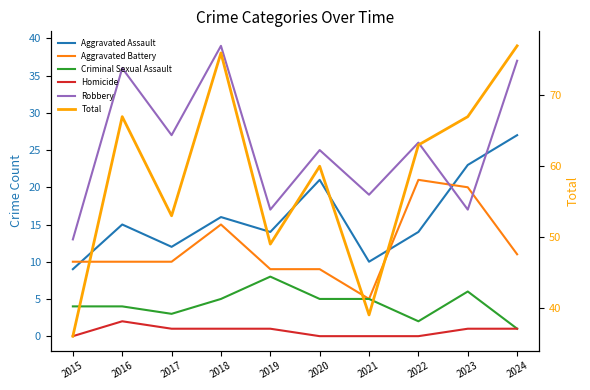

Count the number of data series in this chart.

6